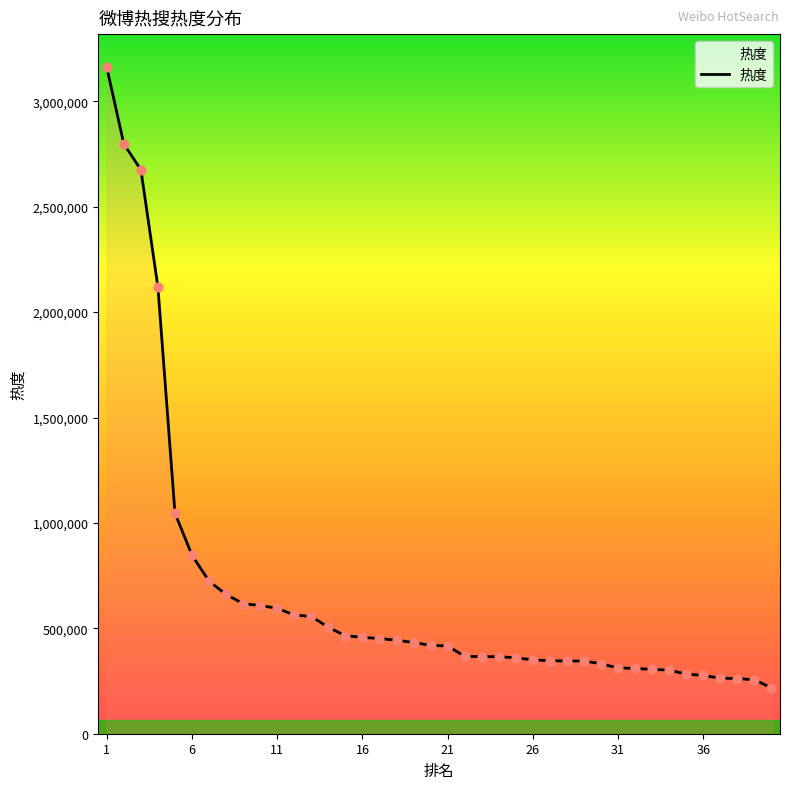

What is the difference between the maximum and minimum values?

2943450